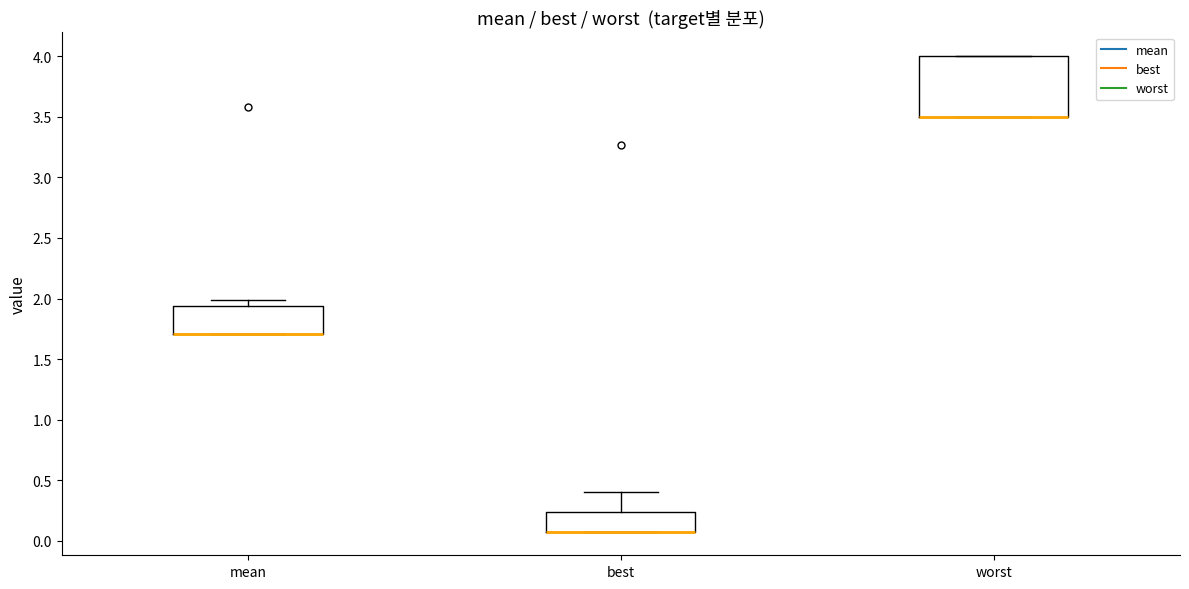

Reading left to right, transcribe this box plot: for each box, give where its median line is, the range the box spans, and where its two whiskers end, as read against the y-axis. The values are not printed on the chart, so give them approximately, as read against the axis.

mean: median 1.70 (drawn on the box's lower edge), box 1.70 to 1.95, whiskers 1.70 to 2.00
best: median 0.10 (drawn on the box's lower edge), box 0.10 to 0.25, whiskers 0.10 to 0.40
worst: median 3.50 (drawn on the box's lower edge), box 3.50 to 4.00, whiskers 3.50 to 4.00